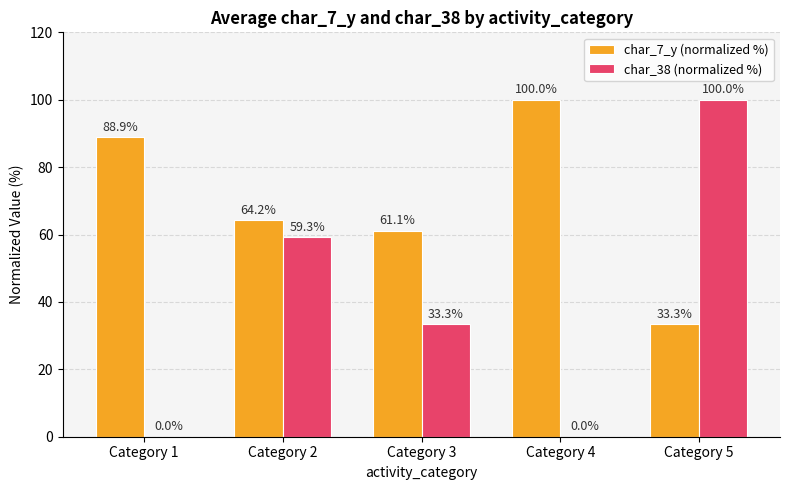

At which label does char_38 (normalized %) first exceed 33?

Category 2